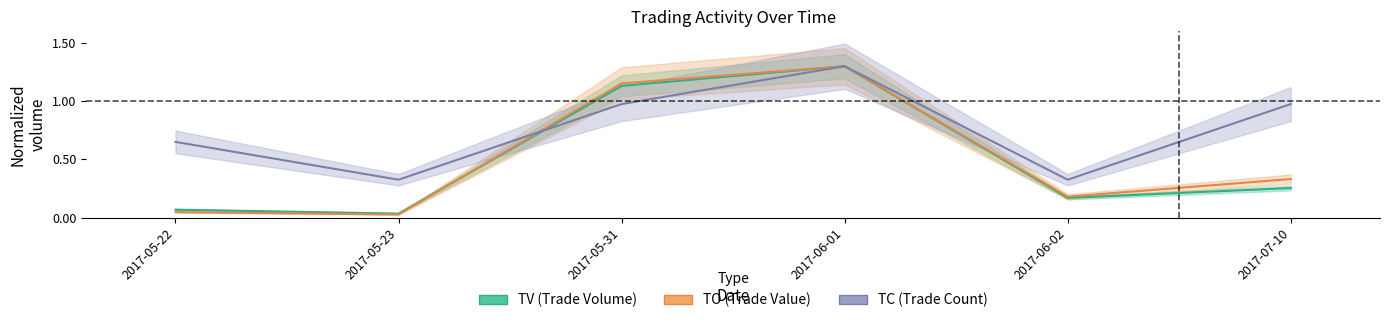

How many interior local peaks does the TV series have?

1